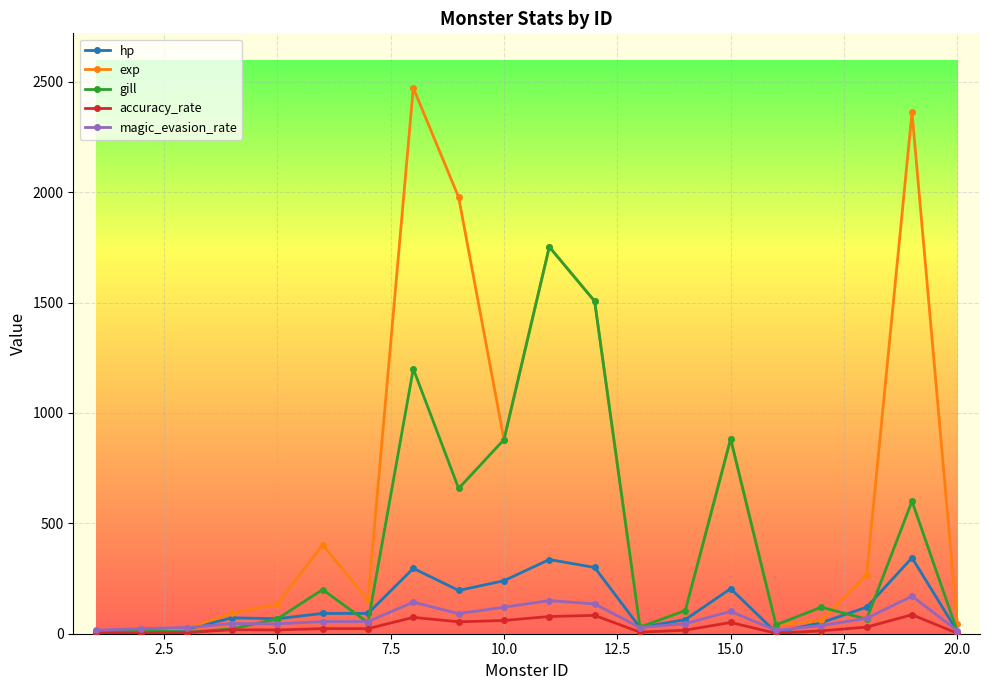

What is the difference between the second highest and second lowest values in the accuracy_rate series?

81